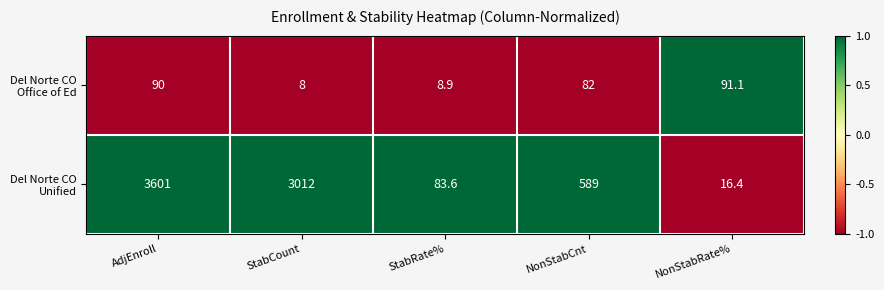

At which category is the sum across all series the highest?

AdjEnroll